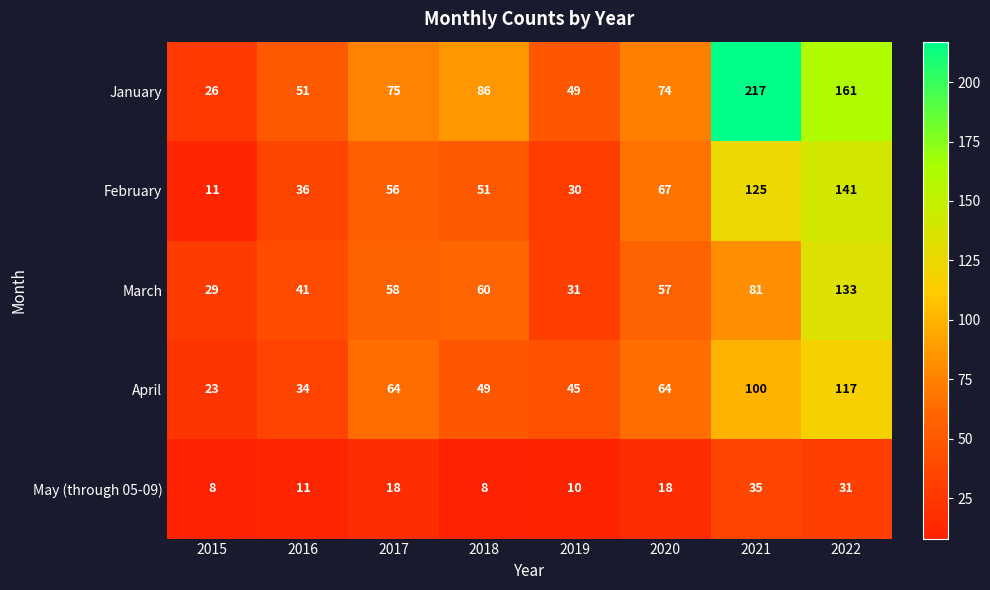

Which series has the largest range (max minus min)?

January